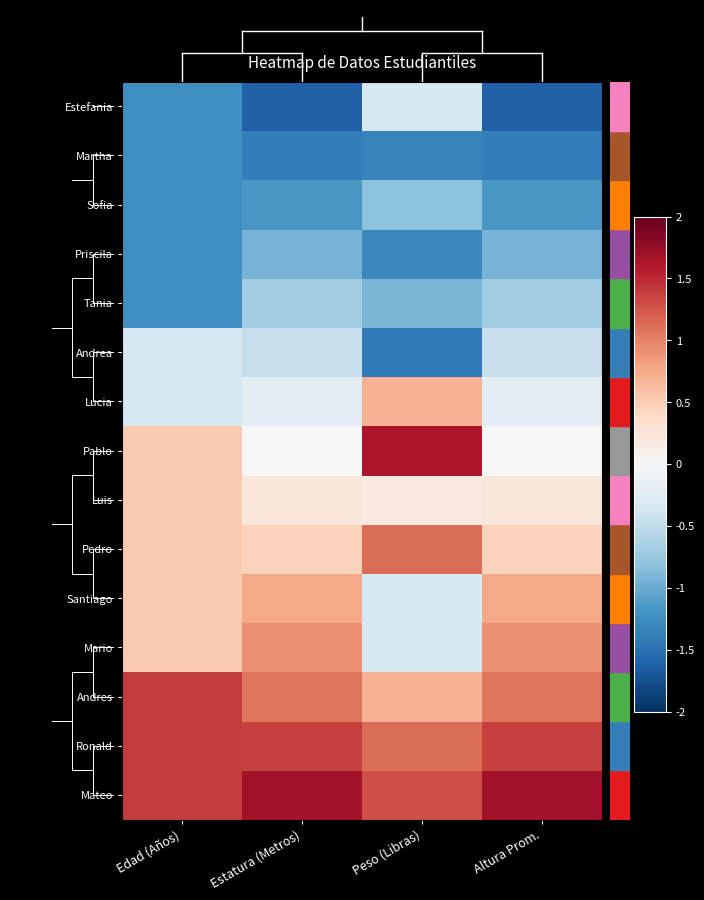

Reading left to right, list all the values displayed in this chart.

Estefania: Edad (Años)=-1.2	Estatura (Metros)=-1.6	Peso (Libras)=-0.3	Altura Prom.=-1.6
Martha: Edad (Años)=-1.2	Estatura (Metros)=-1.4	Peso (Libras)=-1.3	Altura Prom.=-1.4
Sofia: Edad (Años)=-1.2	Estatura (Metros)=-1.2	Peso (Libras)=-0.8	Altura Prom.=-1.2
Priscila: Edad (Años)=-1.2	Estatura (Metros)=-0.9	Peso (Libras)=-1.3	Altura Prom.=-0.9
Tania: Edad (Años)=-1.2	Estatura (Metros)=-0.7	Peso (Libras)=-0.9	Altura Prom.=-0.7
Andrea: Edad (Años)=-0.3	Estatura (Metros)=-0.5	Peso (Libras)=-1.4	Altura Prom.=-0.5
Lucia: Edad (Años)=-0.3	Estatura (Metros)=-0.2	Peso (Libras)=0.7	Altura Prom.=-0.2
Pablo: Edad (Años)=0.5	Estatura (Metros)=0.0	Peso (Libras)=1.6	Altura Prom.=0.0
Luis: Edad (Años)=0.5	Estatura (Metros)=0.2	Peso (Libras)=0.2	Altura Prom.=0.2
Pedro: Edad (Años)=0.5	Estatura (Metros)=0.5	Peso (Libras)=1.1	Altura Prom.=0.5
Santiago: Edad (Años)=0.5	Estatura (Metros)=0.8	Peso (Libras)=-0.3	Altura Prom.=0.8
Mario: Edad (Años)=0.5	Estatura (Metros)=0.9	Peso (Libras)=-0.3	Altura Prom.=0.9
Andres: Edad (Años)=1.4	Estatura (Metros)=1.1	Peso (Libras)=0.7	Altura Prom.=1.1
Ronald: Edad (Años)=1.4	Estatura (Metros)=1.4	Peso (Libras)=1.1	Altura Prom.=1.4
Mateo: Edad (Años)=1.4	Estatura (Metros)=1.7	Peso (Libras)=1.3	Altura Prom.=1.7